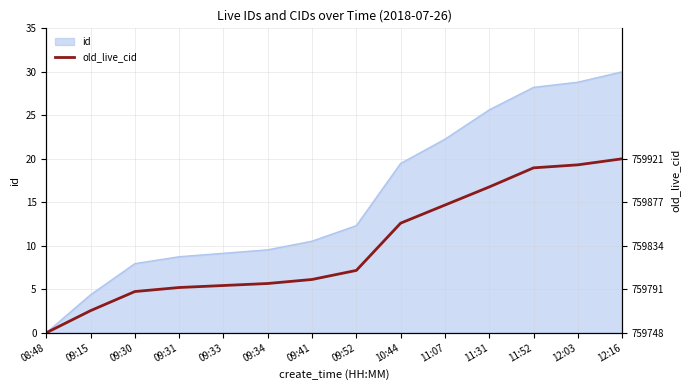

What is the label of the 11th point from the right?

09:31